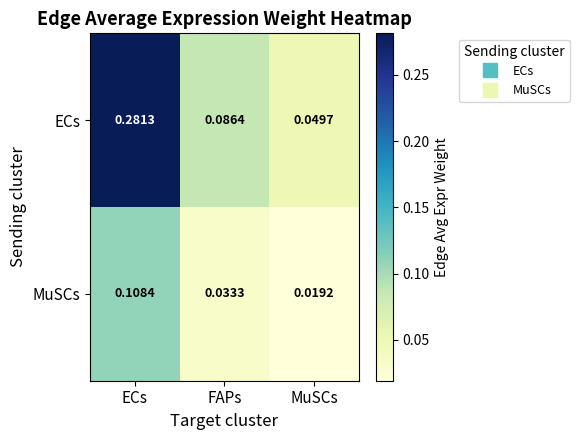

Where is ECs nearest to the value 0?

MuSCs